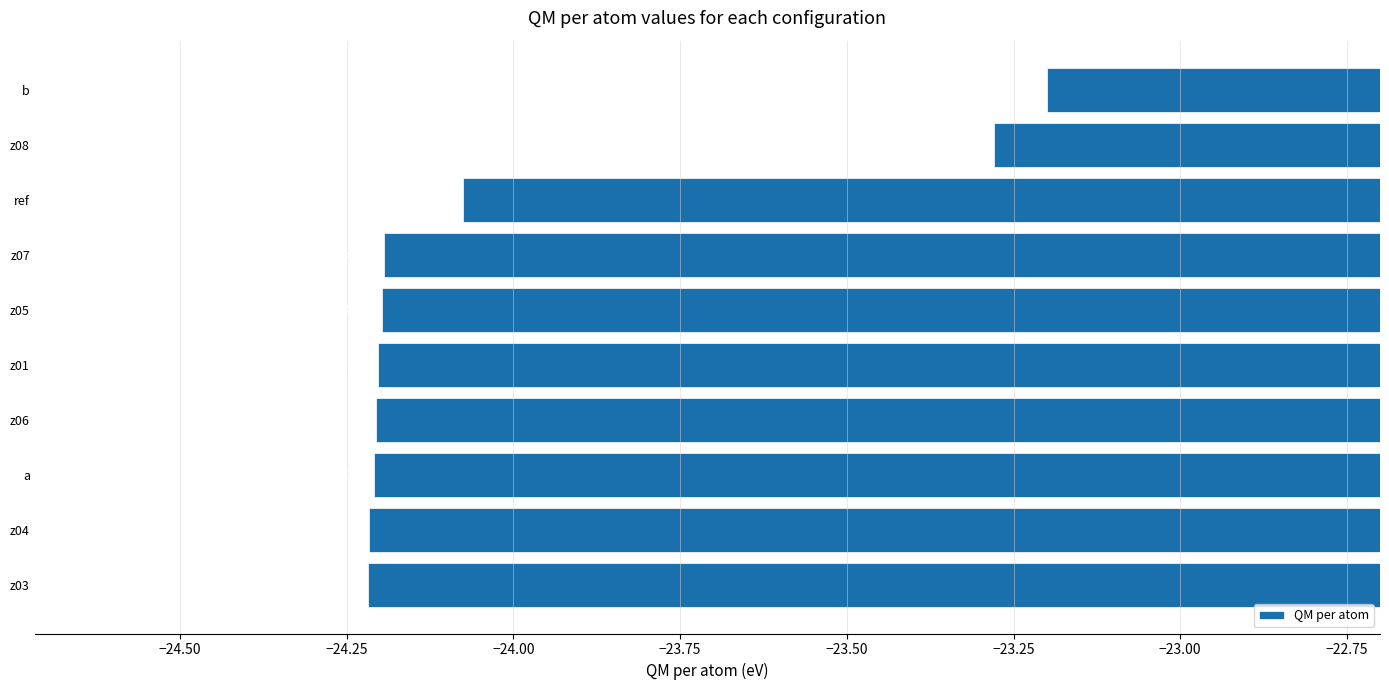

Where is the data nearest to the value -23?

b